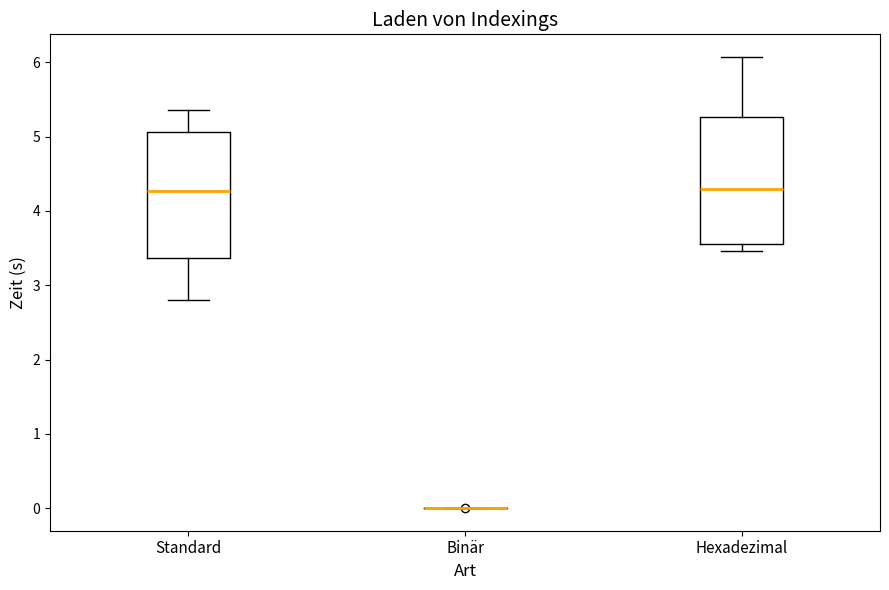

Reading left to right, transcribe this box plot: for each box, give where its median line is, the range the box spans, and where its two whiskers end, as read against the y-axis. The values are not printed on the chart, so give them approximately, as read against the axis.

Standard: median 4.3, box 3.4 to 5.1, whiskers 2.8 to 5.4
Binär: box collapsed to a line at 0.0, whiskers 0.0 to 0.0
Hexadezimal: median 4.3, box 3.6 to 5.3, whiskers 3.5 to 6.1